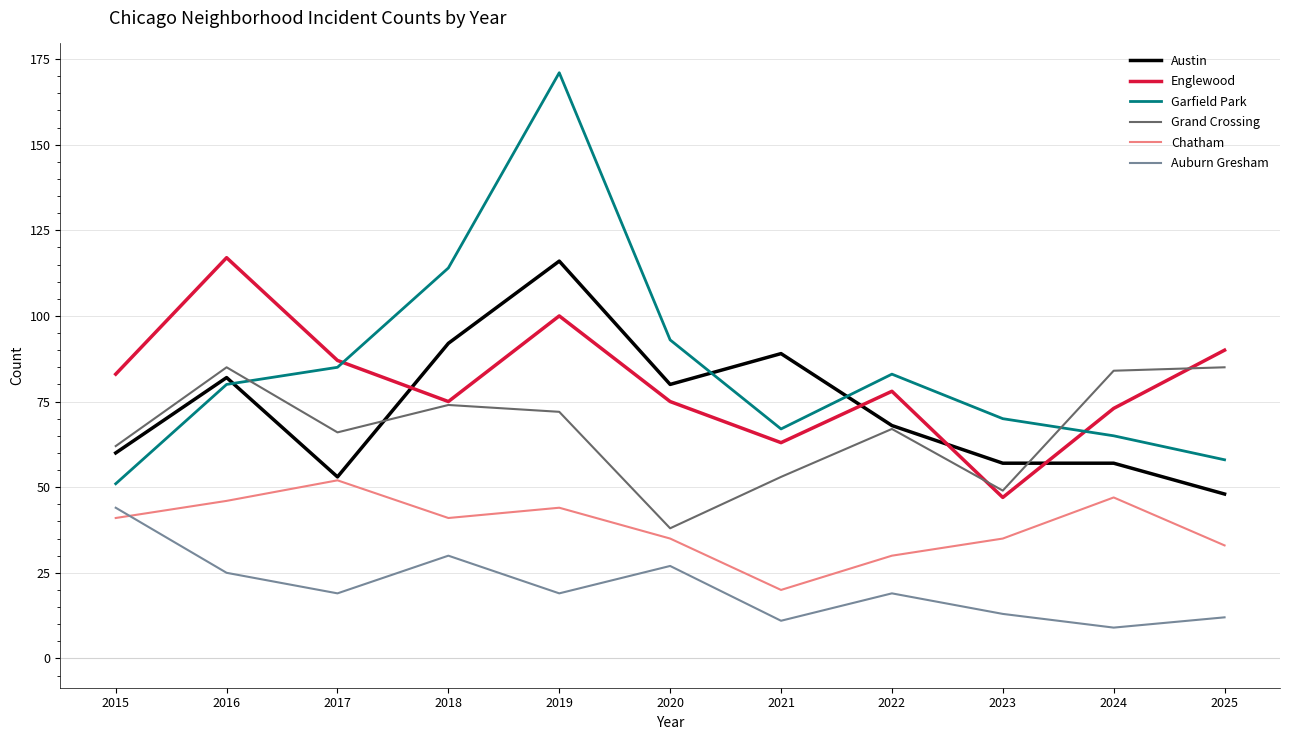

Is the value of Chatham at 2017 greater than the value of Auburn Gresham at 2017?

Yes